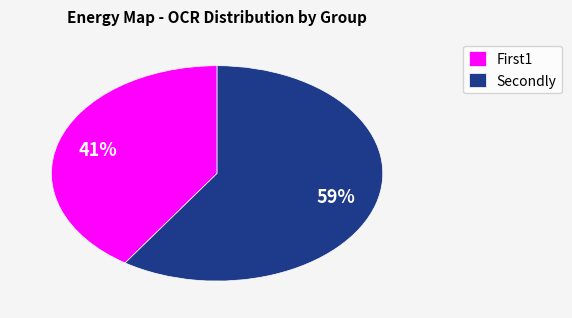

Rank the categories by value from highest to lowest.

Secondly, First1